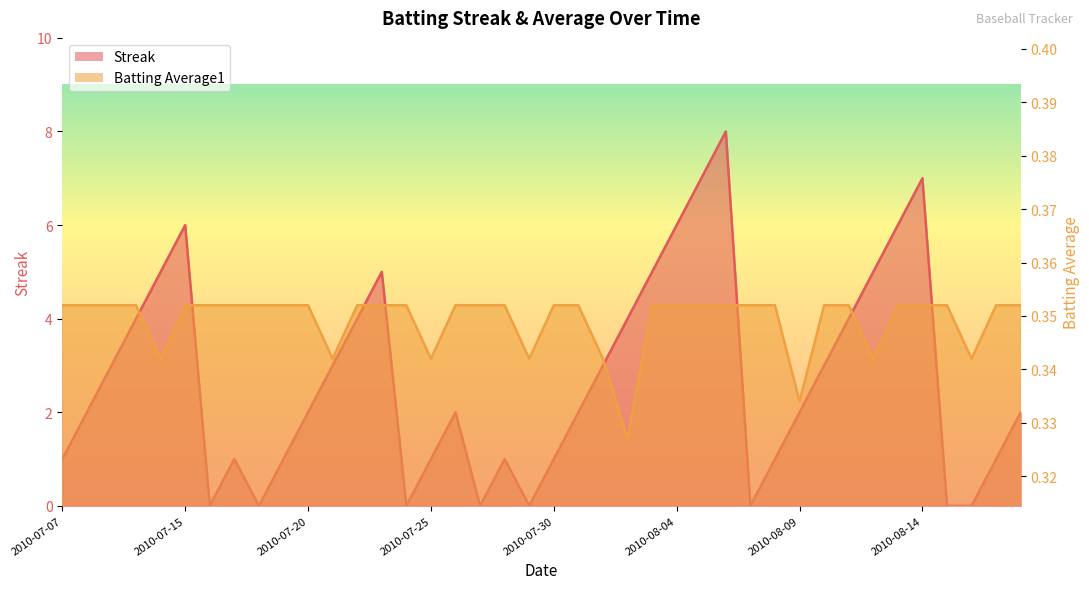

What is the average value of the Streak series?

2.7